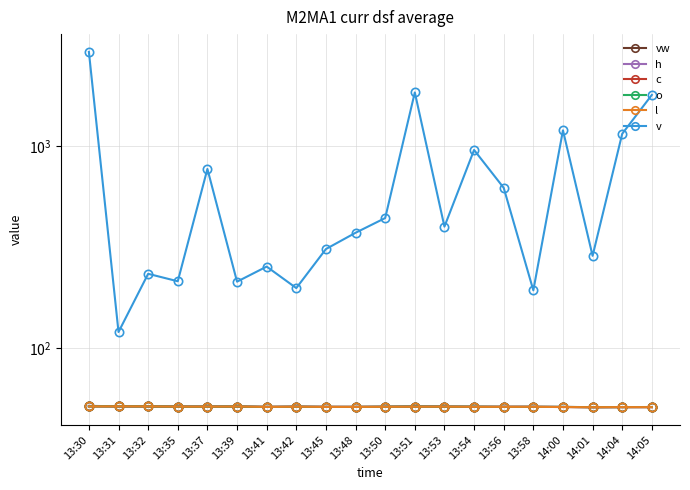

At which category does v reach its first local valley?

13:31